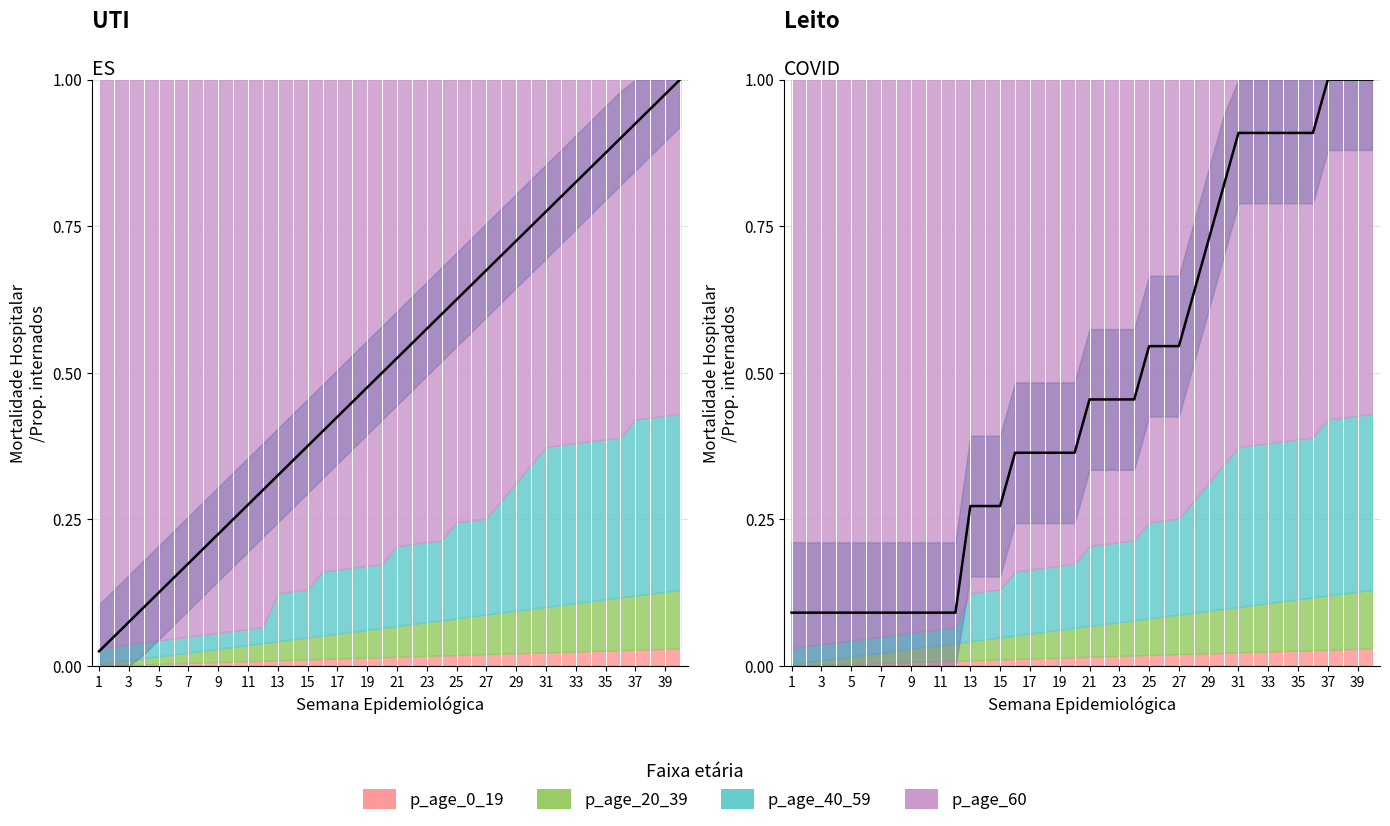

Reading left to right, transcribe all the data shown in this chart.

TCOrderID: 0.0	0.1	0.1	0.1	0.1	0.1	0.2	0.2	0.2	0.2	0.3	0.3	0.3	0.3	0.4	0.4	0.4	0.5	0.5	0.5	0.5	0.6	0.6	0.6	0.6	0.7	0.7	0.7	0.7	0.8	0.8	0.8	0.8	0.8	0.9	0.9	0.9	0.9	1.0	1.0
Step ID: 0.1	0.1	0.1	0.1	0.1	0.1	0.1	0.1	0.1	0.1	0.1	0.1	0.3	0.3	0.3	0.4	0.4	0.4	0.4	0.4	0.5	0.5	0.5	0.5	0.5	0.5	0.5	0.6	0.7	0.8	0.9	0.9	0.9	0.9	0.9	0.9	1.0	1.0	1.0	1.0